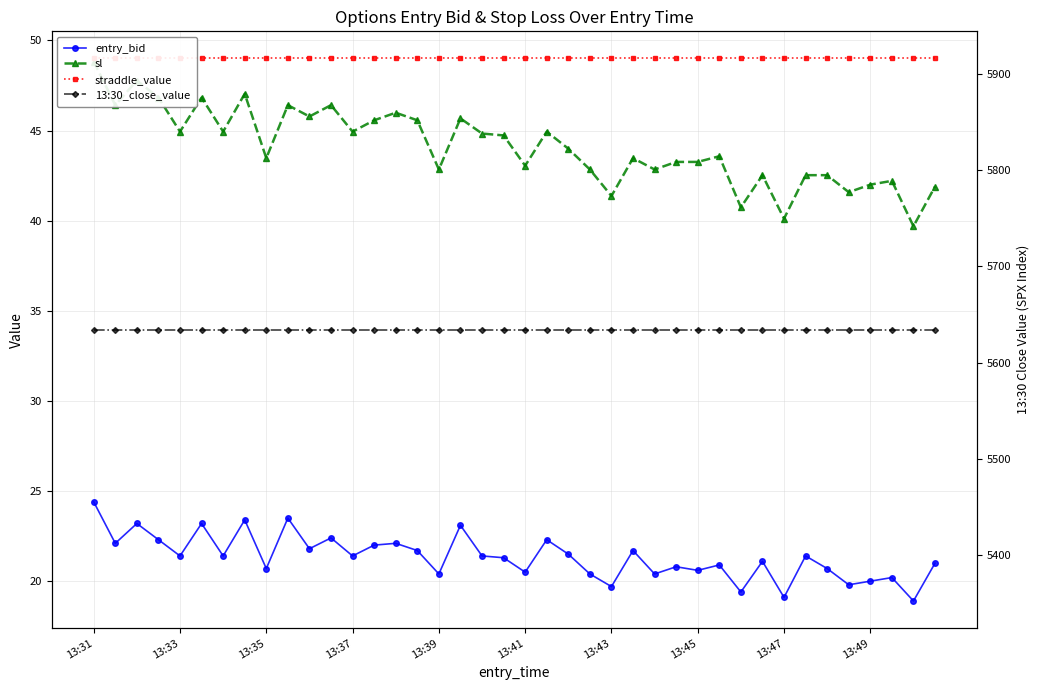

True or false: entry_bid and straddle_value cross at least once.

False